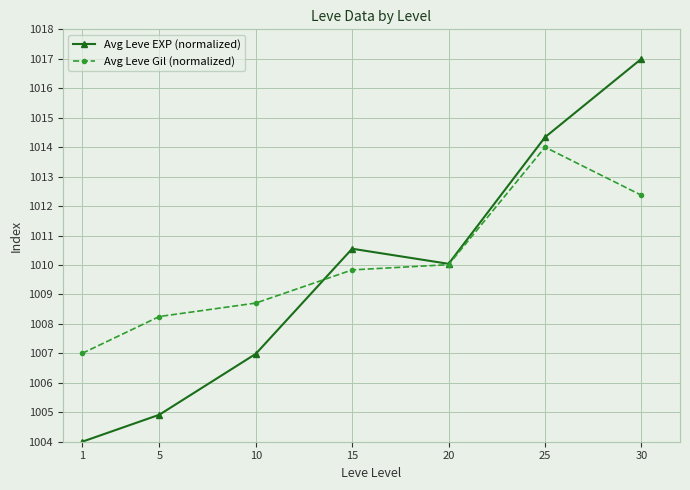

Between which two adjacent categories do Avg Leve Gil (normalized) and Avg Leve EXP (normalized) first intersect?

10 and 15